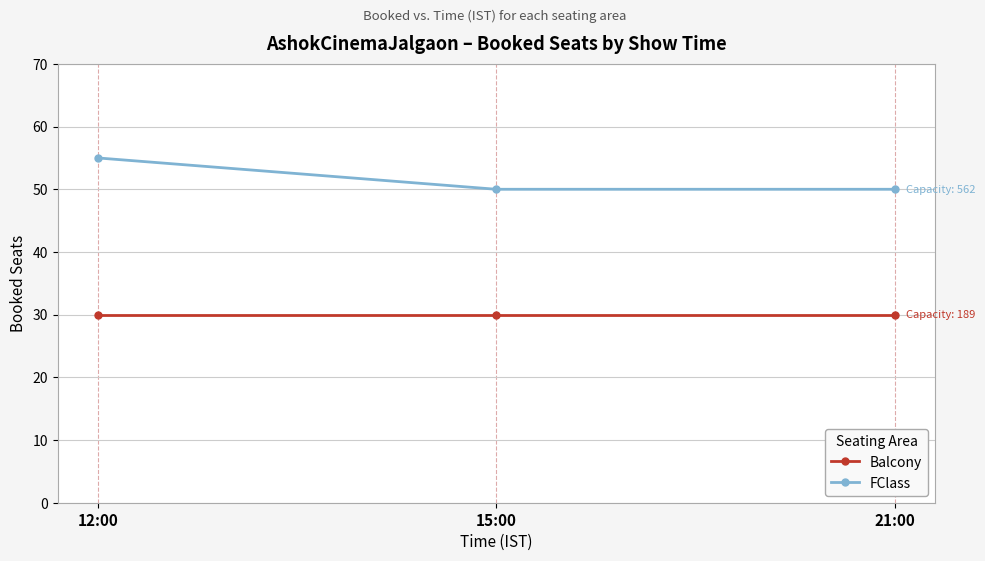

Which category has the highest value across all series?

12:00